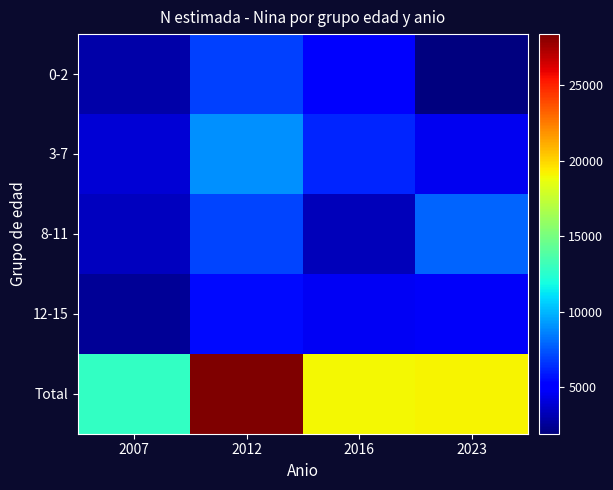

Which label corresponds to the smallest value in the chart?

2023